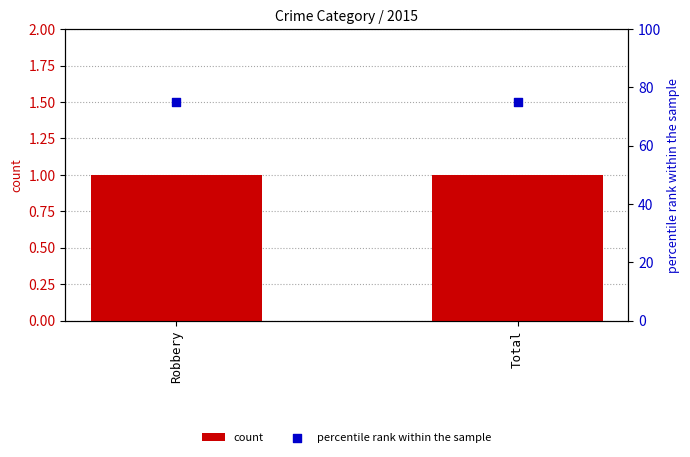

Which series has the largest total across all categories?

percentile rank within the sample